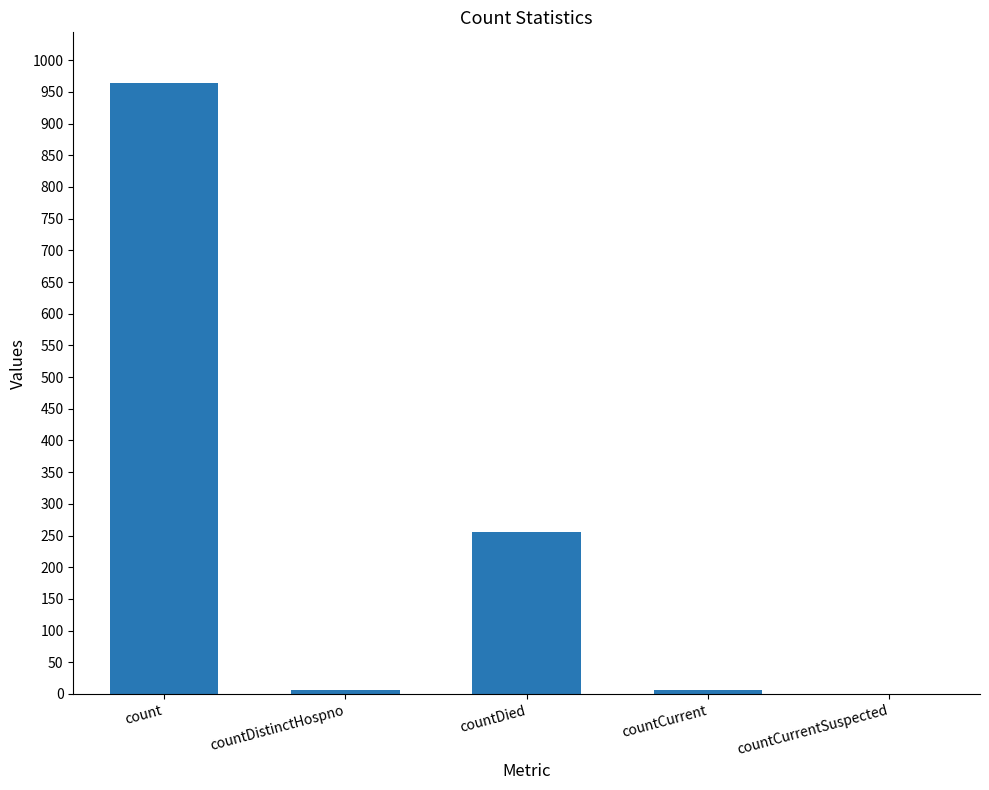

The value at countCurrentSuspected is 343. True or false?

False